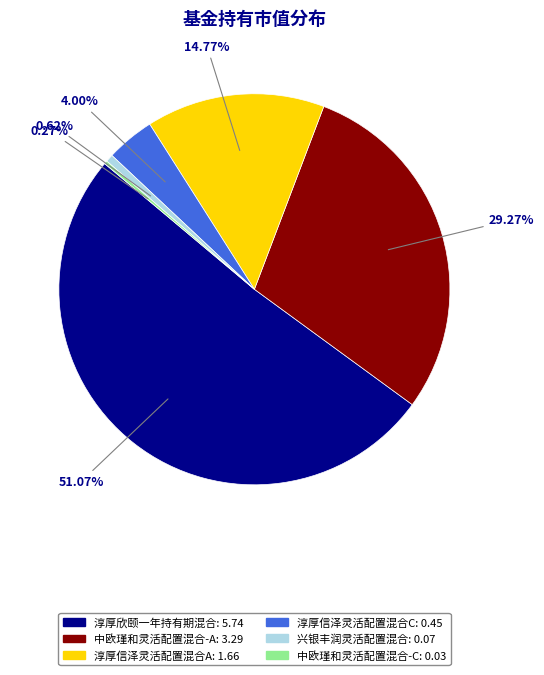

Which category has the biggest portion of the pie?

淳厚欣颐一年持有期混合